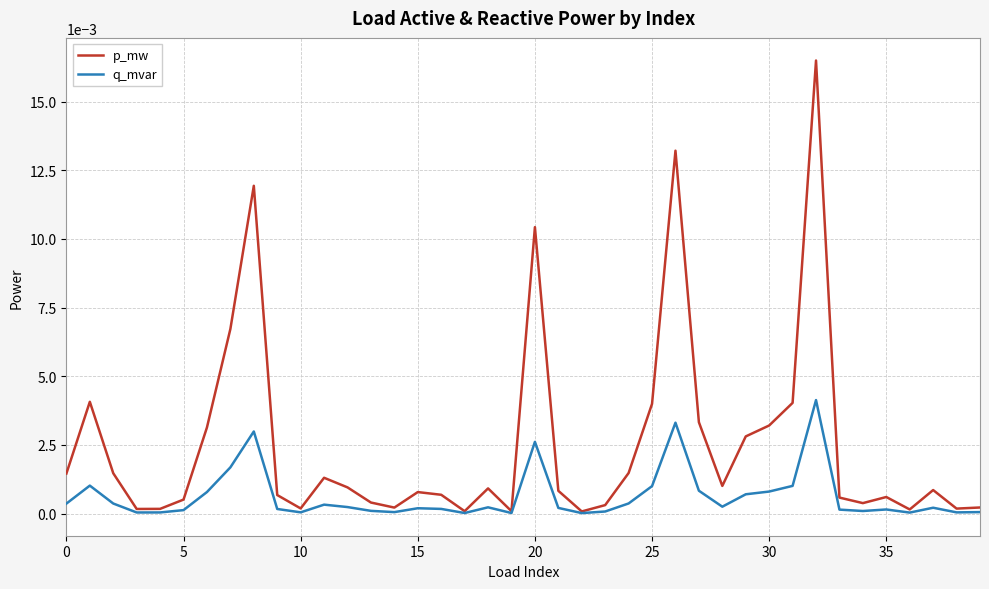

Which series has the widest spread of values?

p_mw